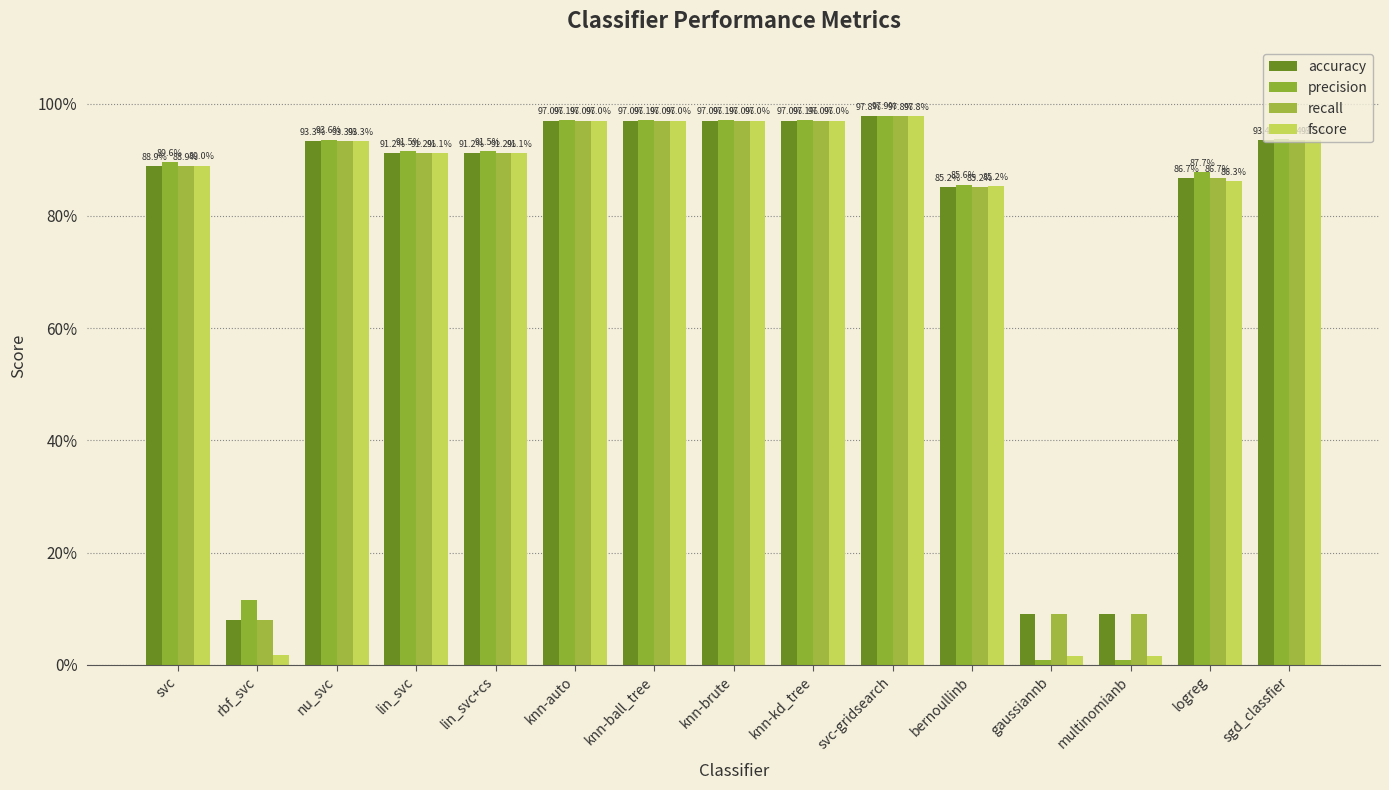

Does the chart contain stacked bars?

No